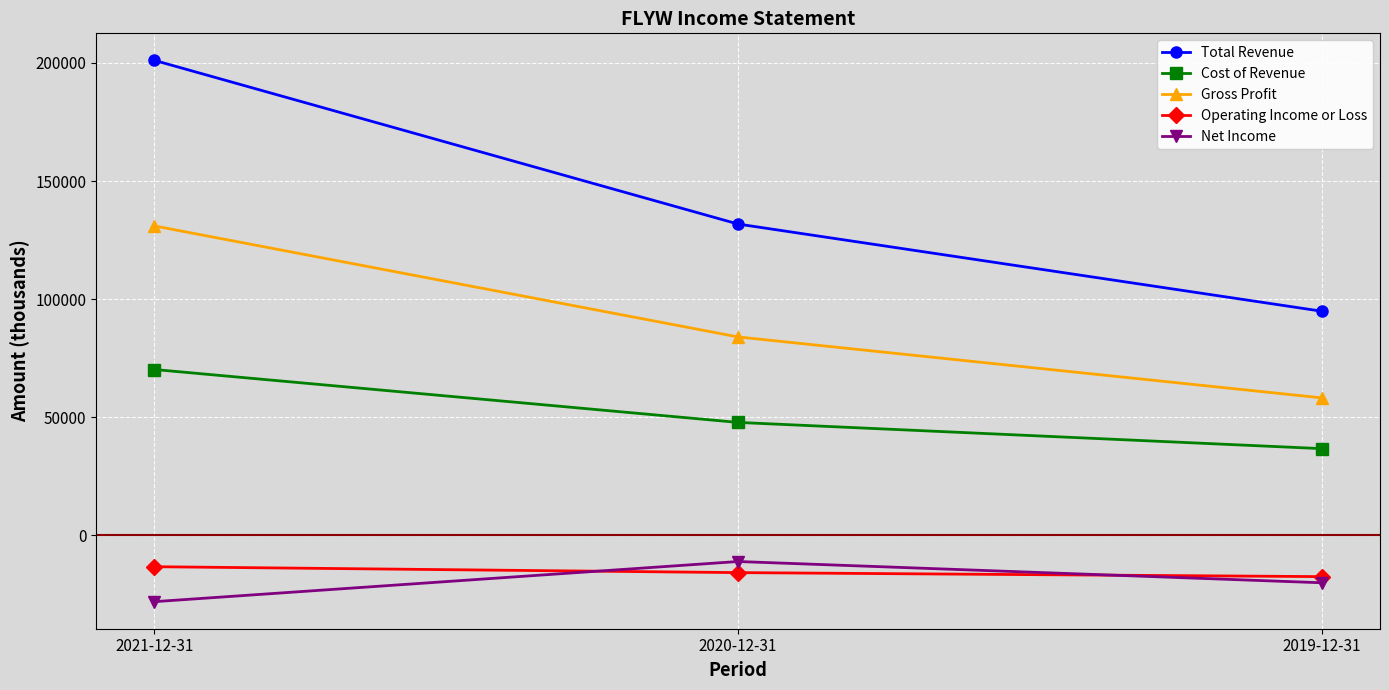

Count the number of categories in the chart.

3